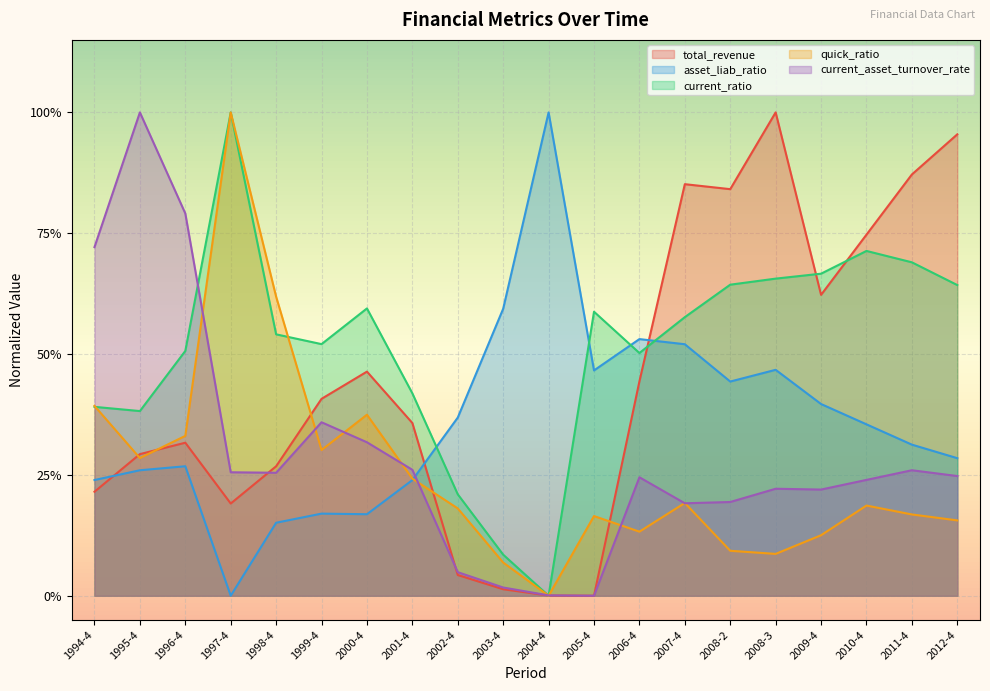

What position from the right is 2001-4?

13